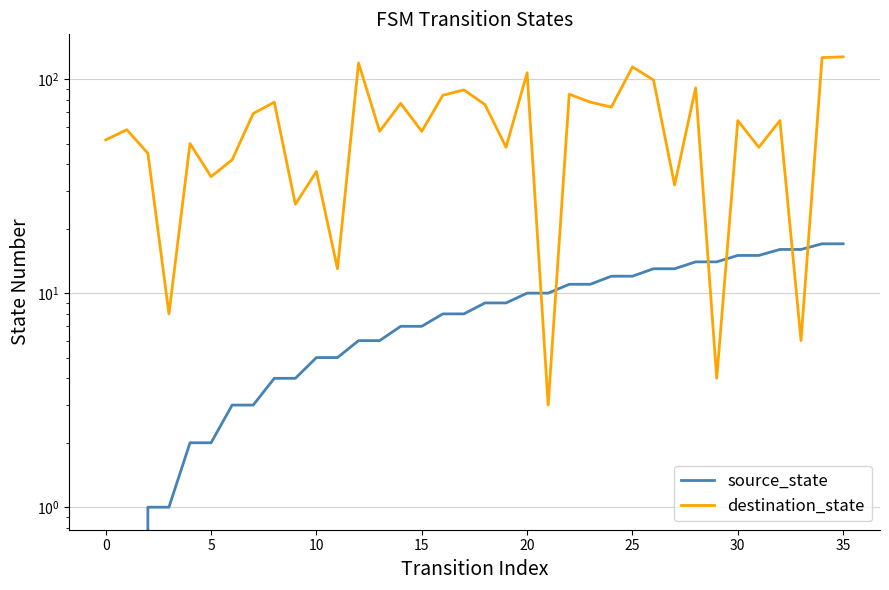

Rank the series at 15 from highest to lowest value.

destination_state, source_state